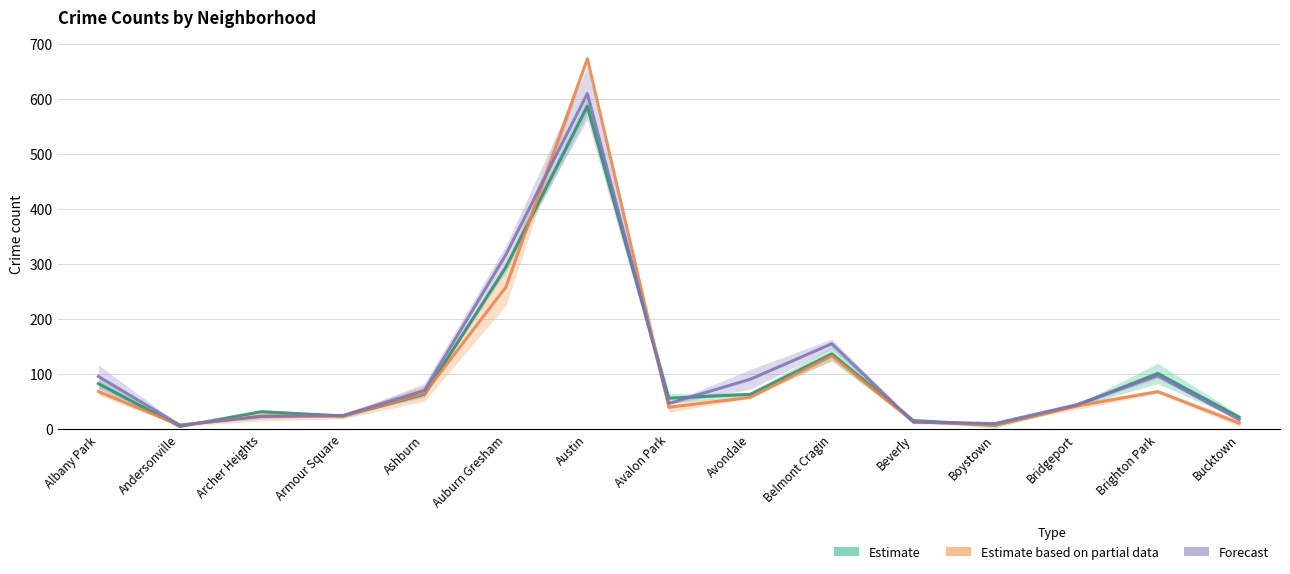

What is the sum of all Estimate based on partial data values?

1495.5